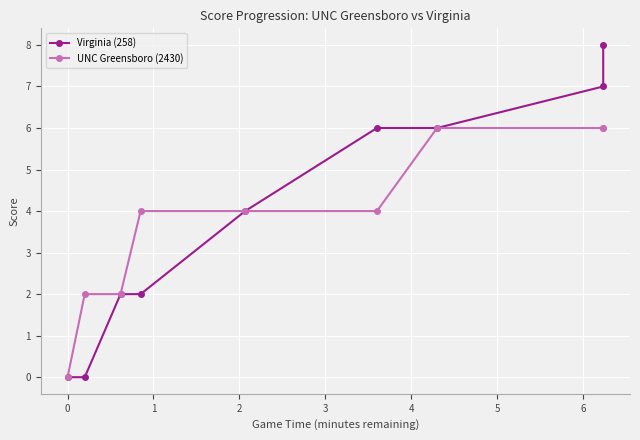

Rank the series by their average value, from highest to lowest.

Virginia (258), UNC Greensboro (2430)